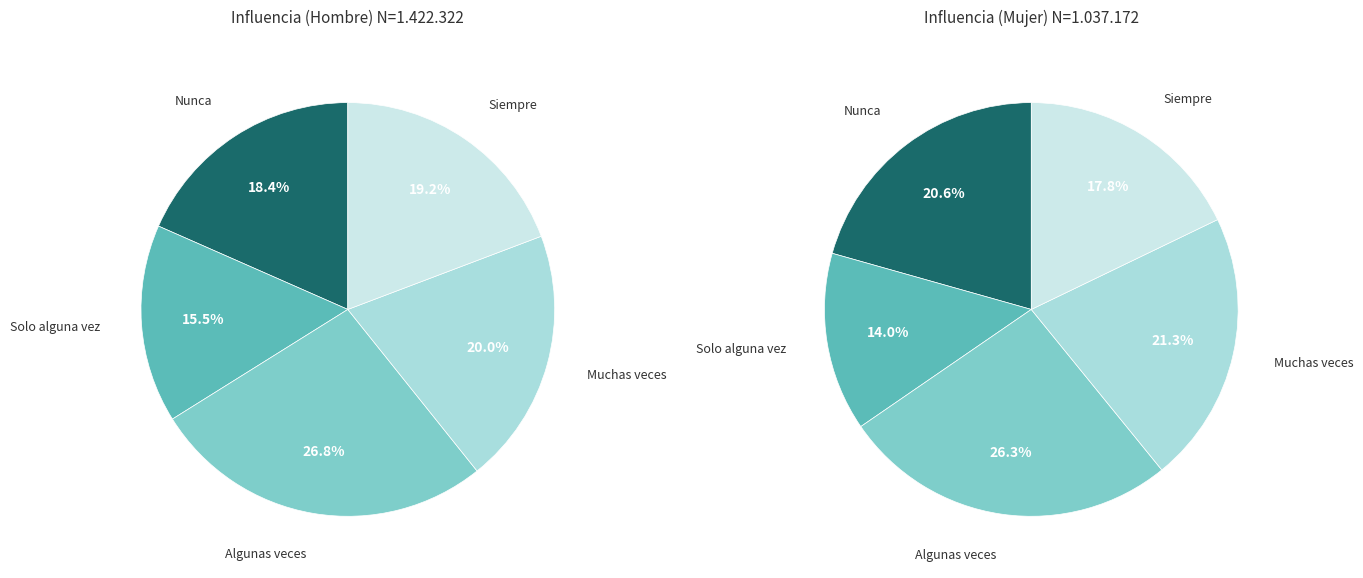

True or false: 2 accounts for 12% of the total.

False